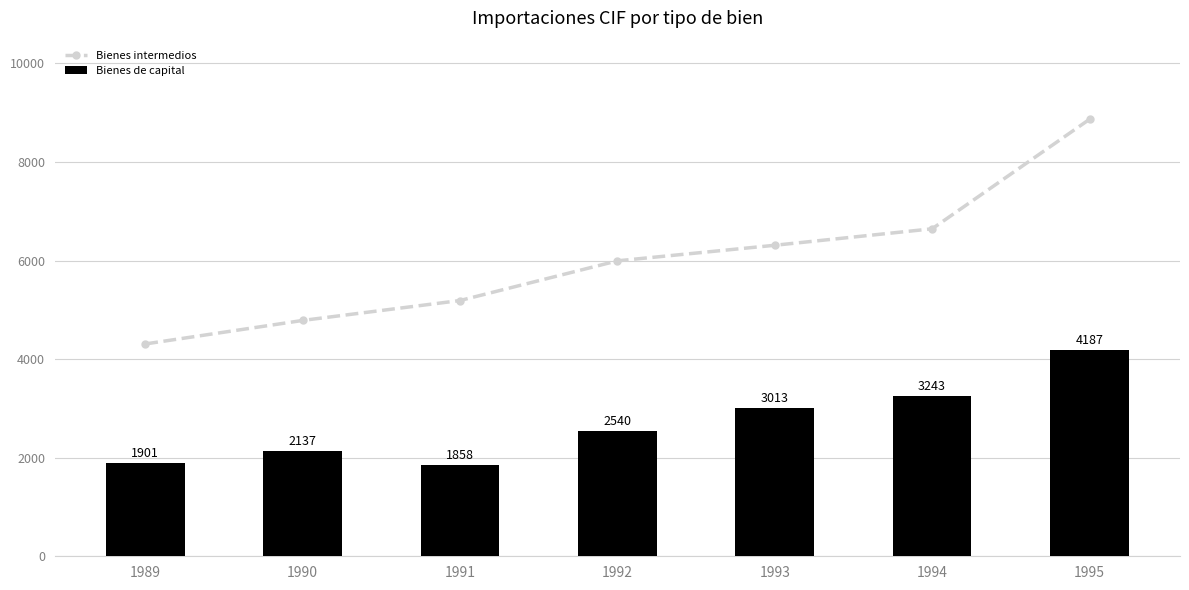

How many values in the Bienes de capital series exceed 2540?

3